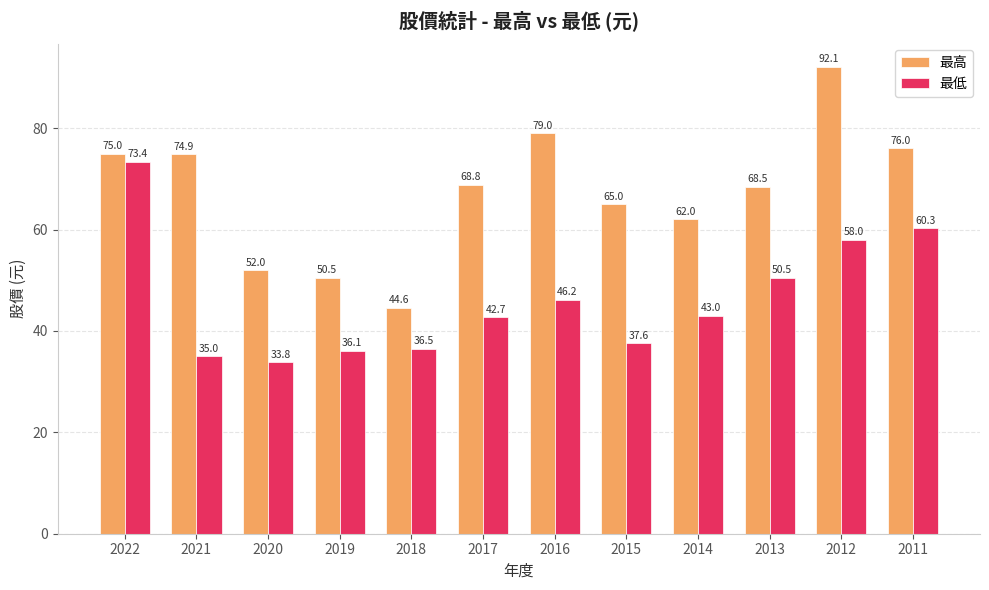

What is the value of the 最低 bar at the 5th from the left?

36.5